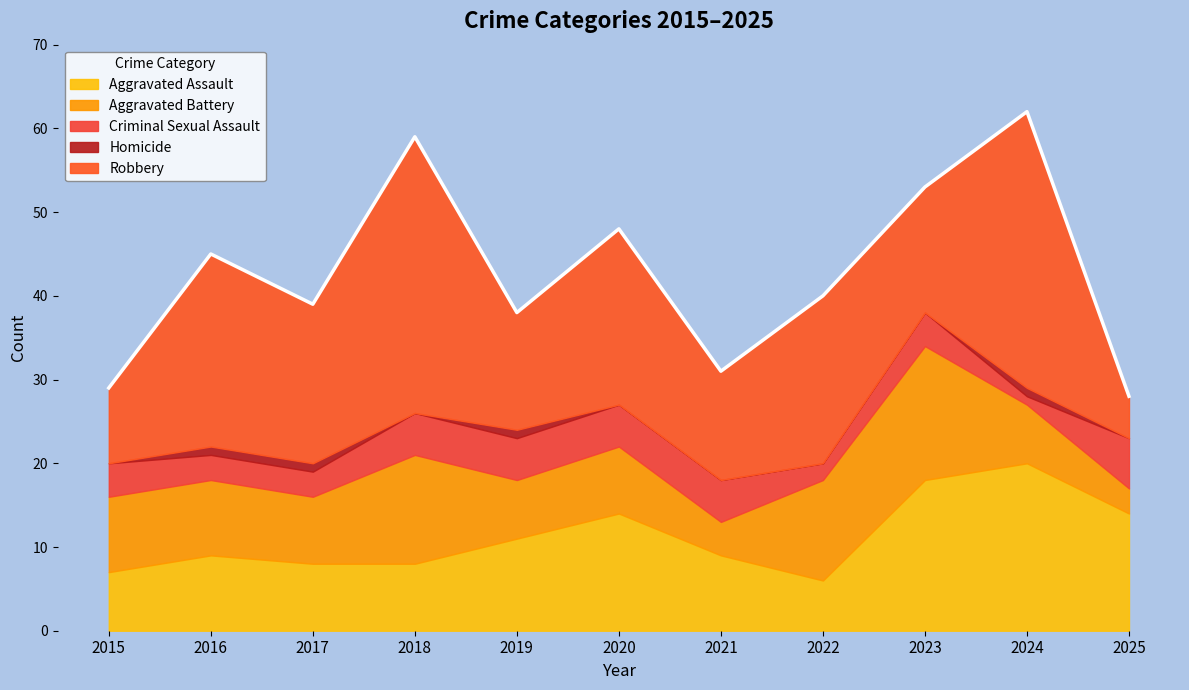

Which series has the widest spread of values?

Robbery